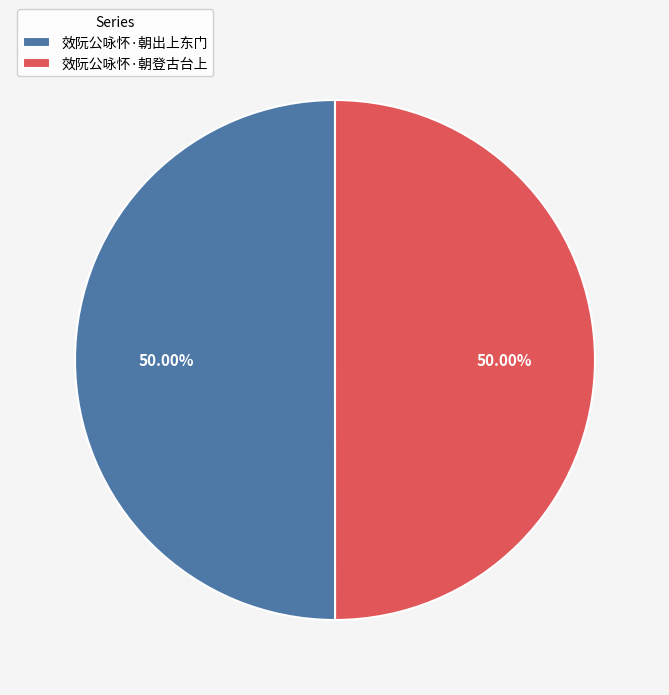

Do 效阮公咏怀·朝登古台上 and 效阮公咏怀·朝出上东门 together represent more than half of the pie?

Yes